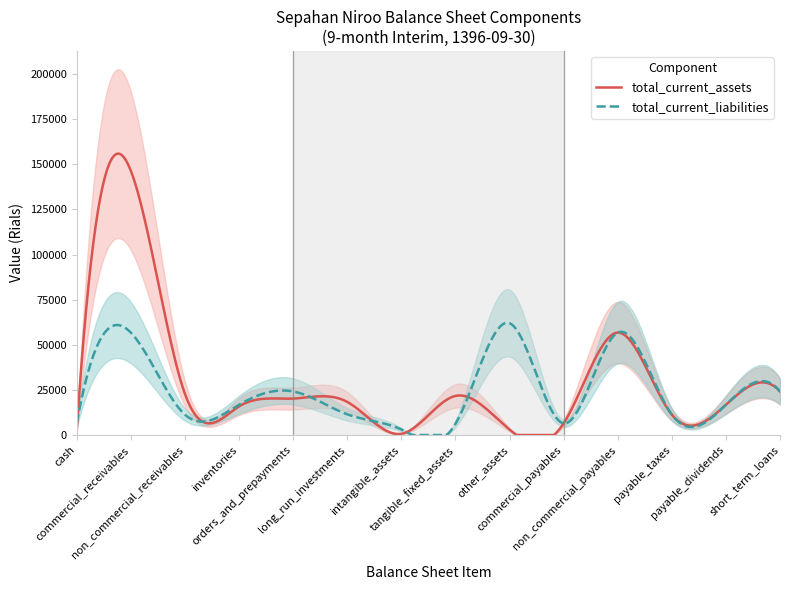

True or false: total_non_current_assets and total_current_liabilities intersect in this chart.

False